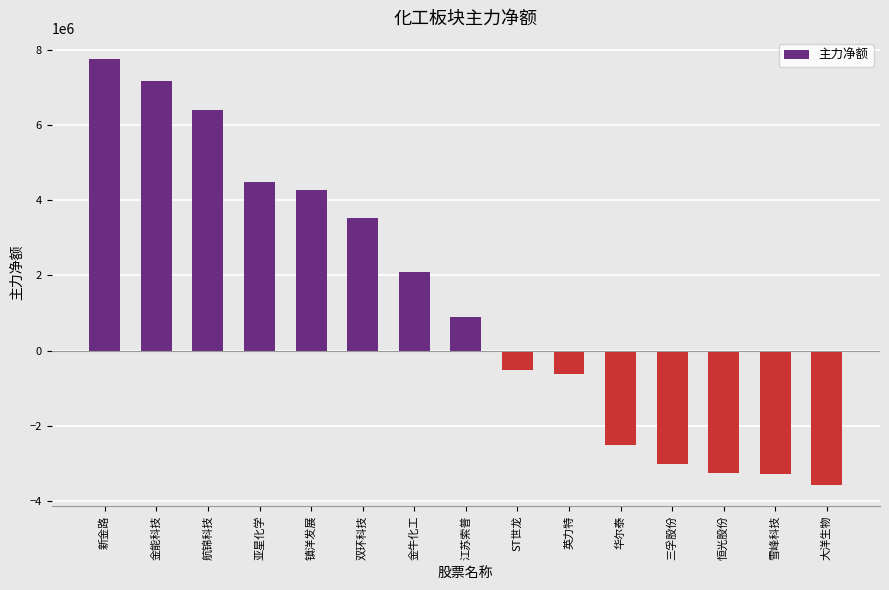

What is the sum of the values at ST世龙 and 华尔泰?

-3037590